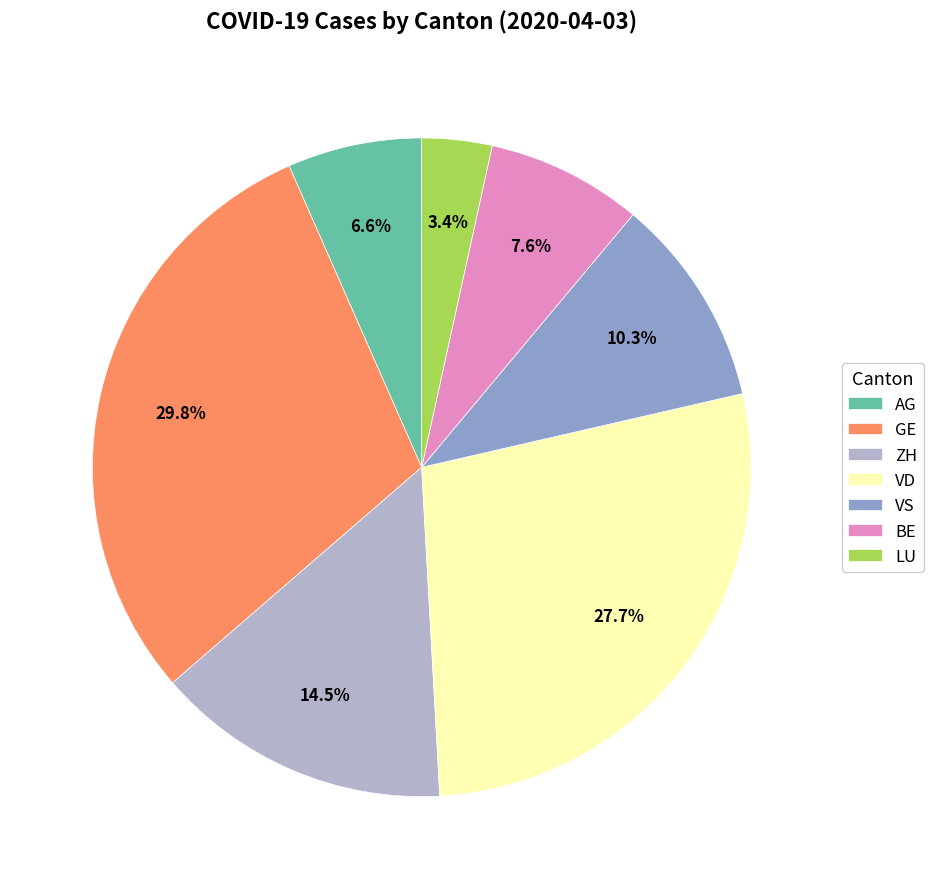

Count the number of slices in the pie.

7